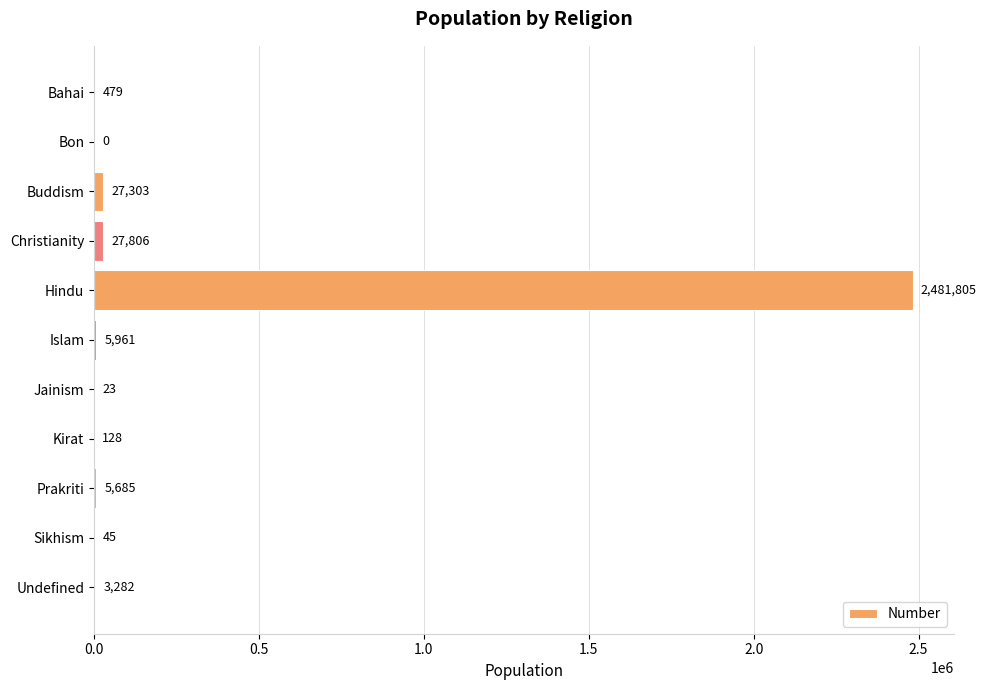

What is the change in value from Islam to Jainism?

-5938